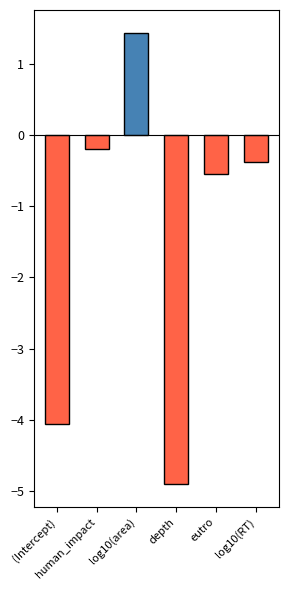

Which category has the lowest value across all series?

depth